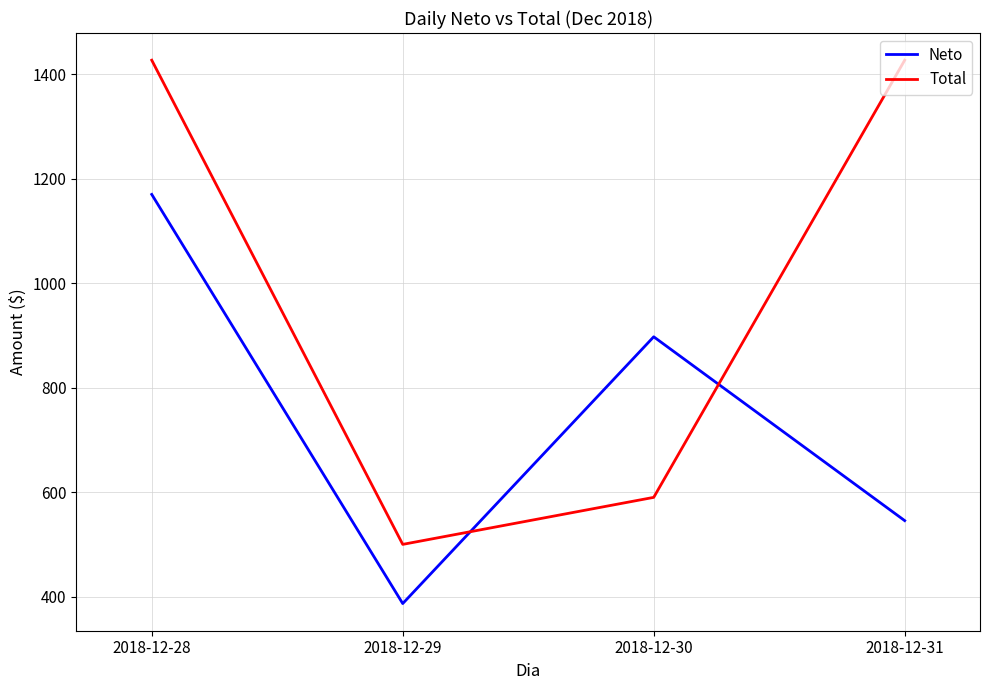

Is it true that Total equals 814.9 at 2018-12-30?

False